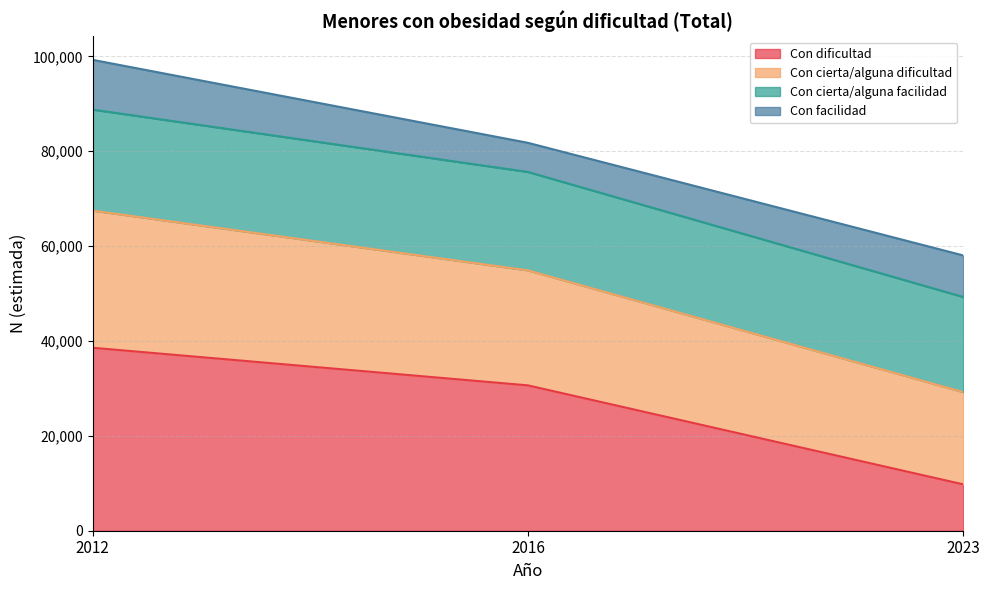

Does the chart have visible grid lines?

Yes